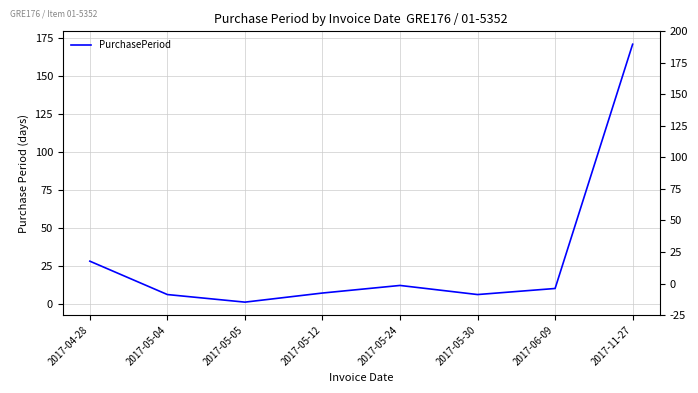

What is the average value?

30